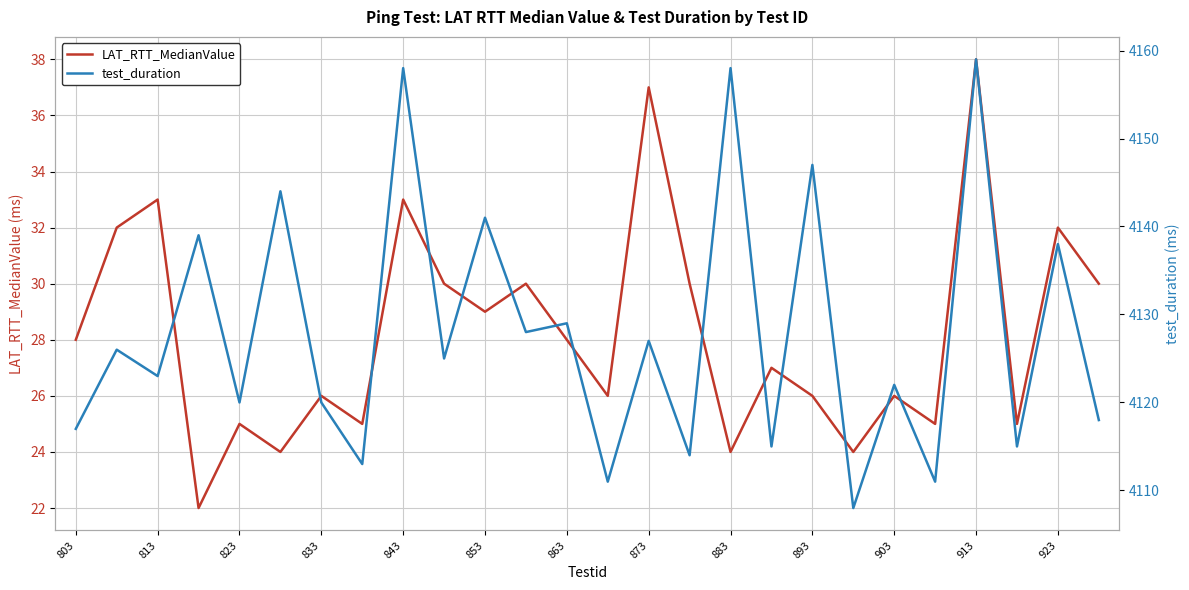

The value of LAT_RTT_MedianValue at 863 is 28. True or false?

True